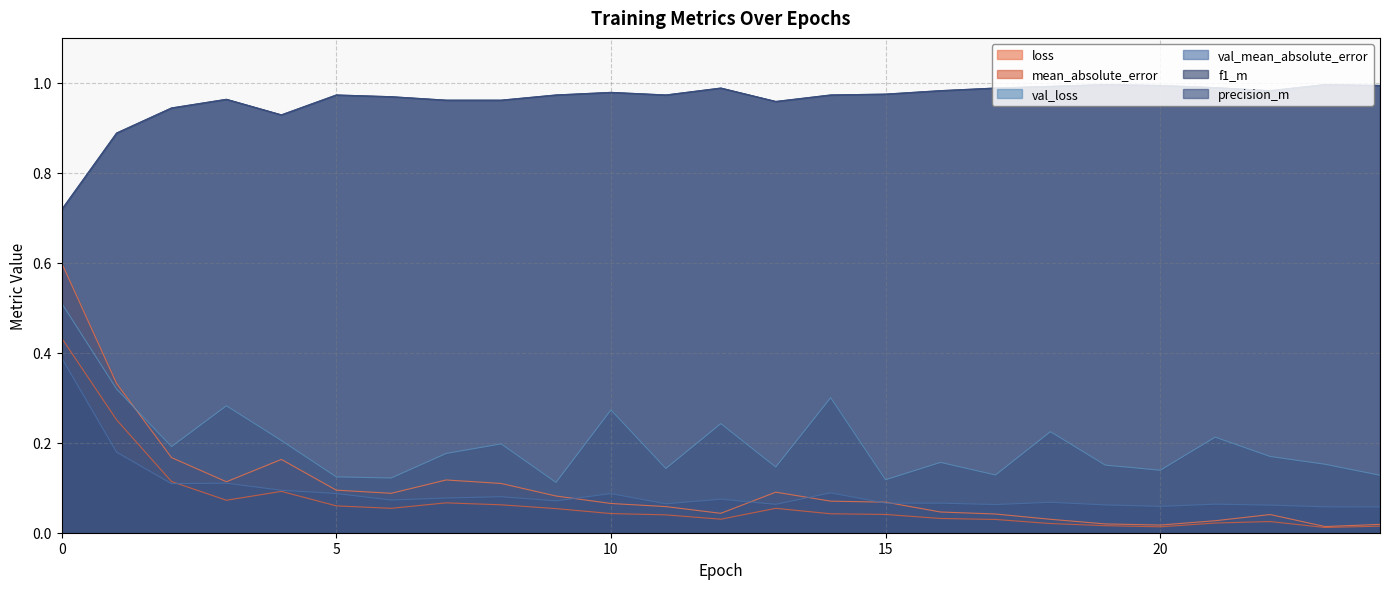

Rank the categories by mean_absolute_error value from highest to lowest.

0, 1, 2, 4, 3, 7, 8, 5, 6, 13, 9, 10, 14, 15, 11, 16, 12, 17, 22, 21, 18, 19, 24, 20, 23